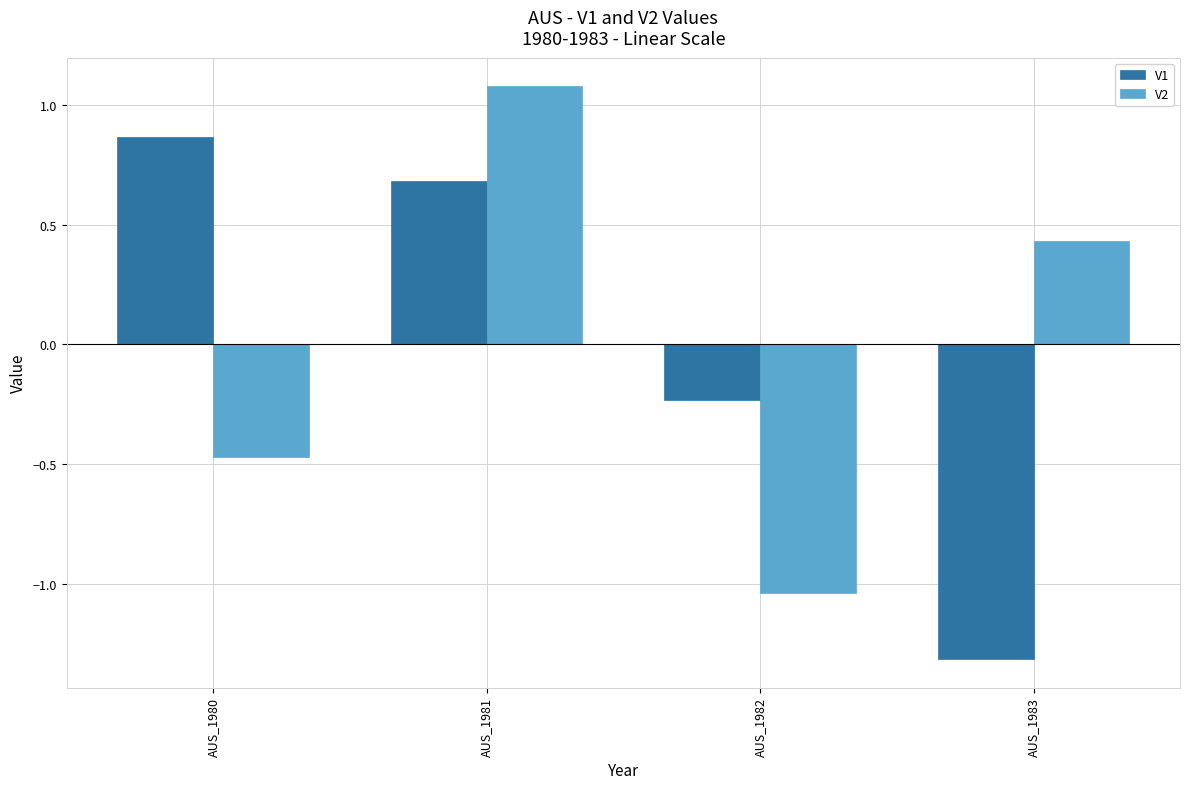

Rank the series at AUS_1983 from highest to lowest value.

V2, V1